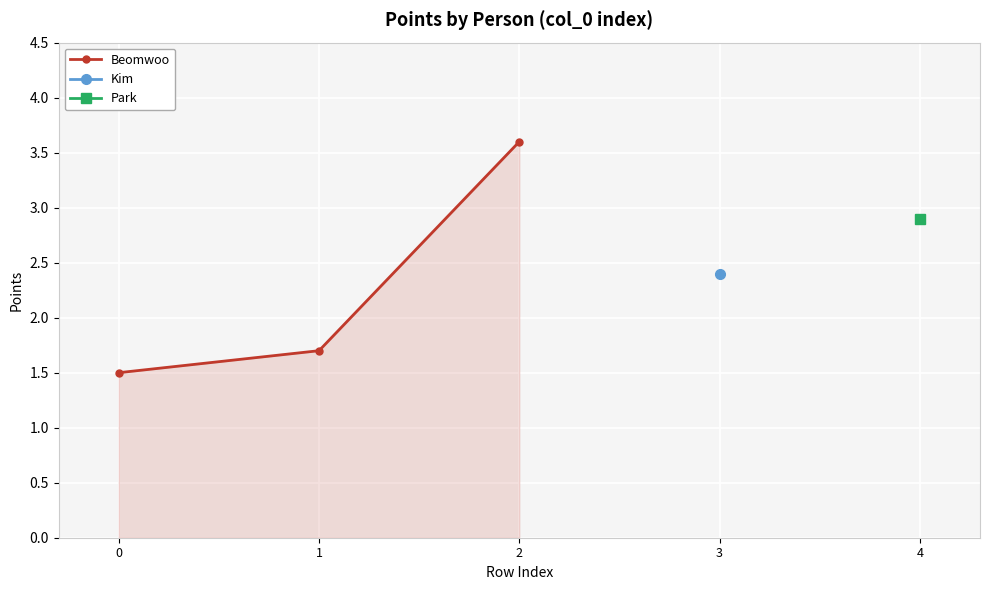

Does the chart display data point markers on the line(s)?

Yes